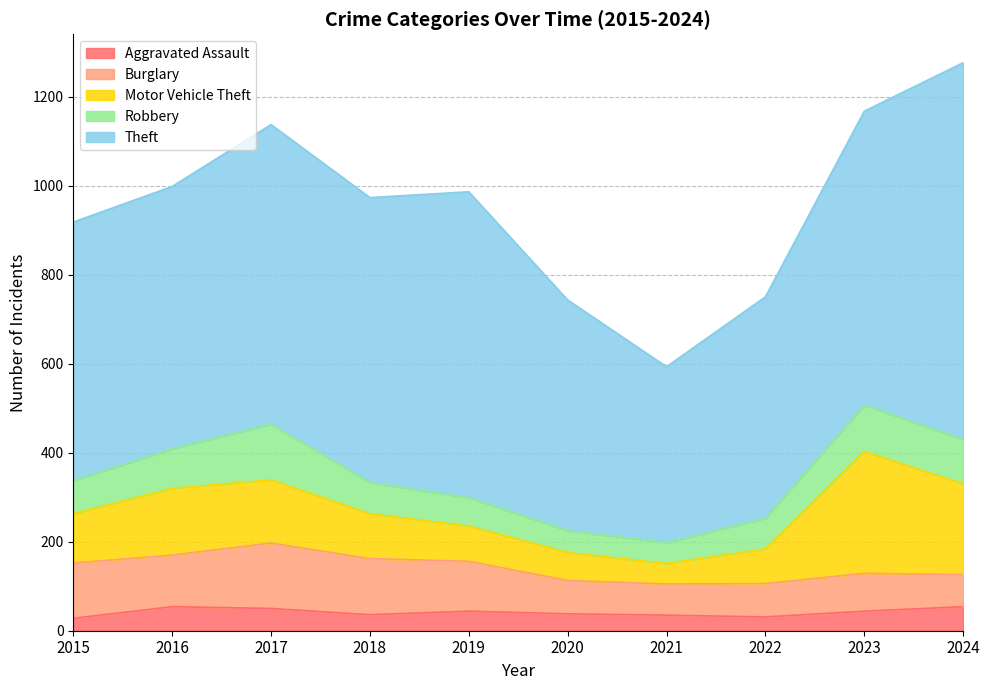

Reading right to left, what are all the values shown in this chart?

Aggravated Assault: 54	44	31	35	38	44	36	50	54	28
Burglary: 72	85	75	70	75	112	126	147	116	124
Motor Vehicle Theft: 204	274	78	46	63	79	101	142	150	111
Robbery: 100	104	69	47	49	64	70	125	89	74
Theft: 846	660	497	395	518	687	640	673	589	581